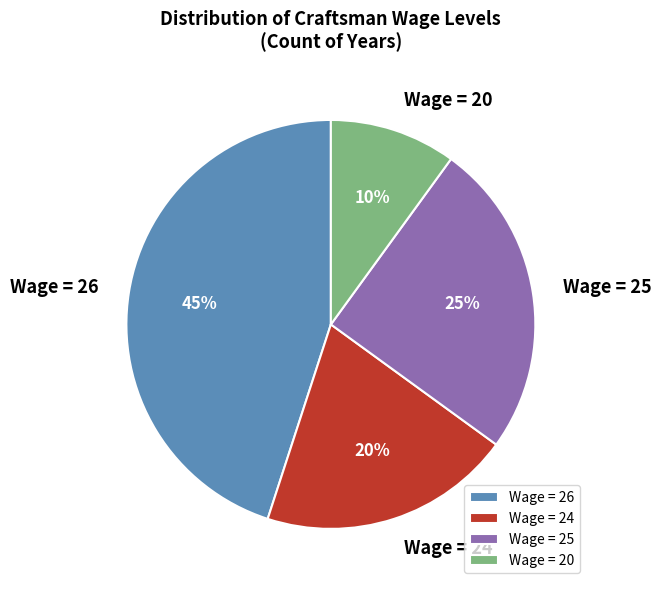

Count the number of slices in the pie.

4